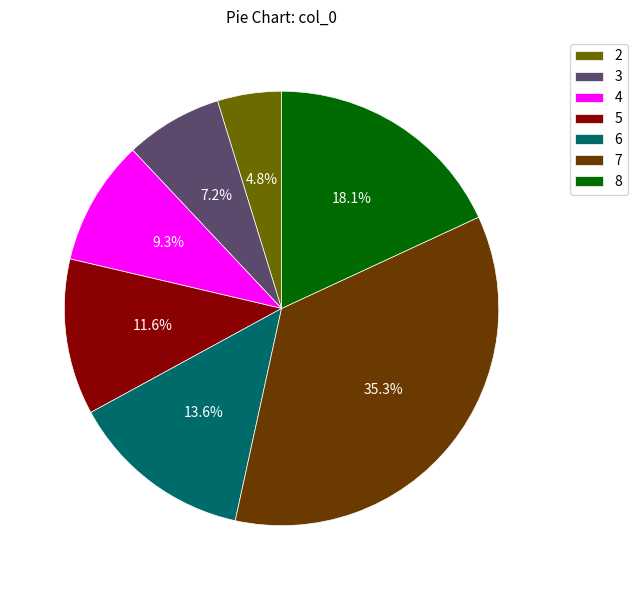

Which has a higher value, 7 or 6?

7